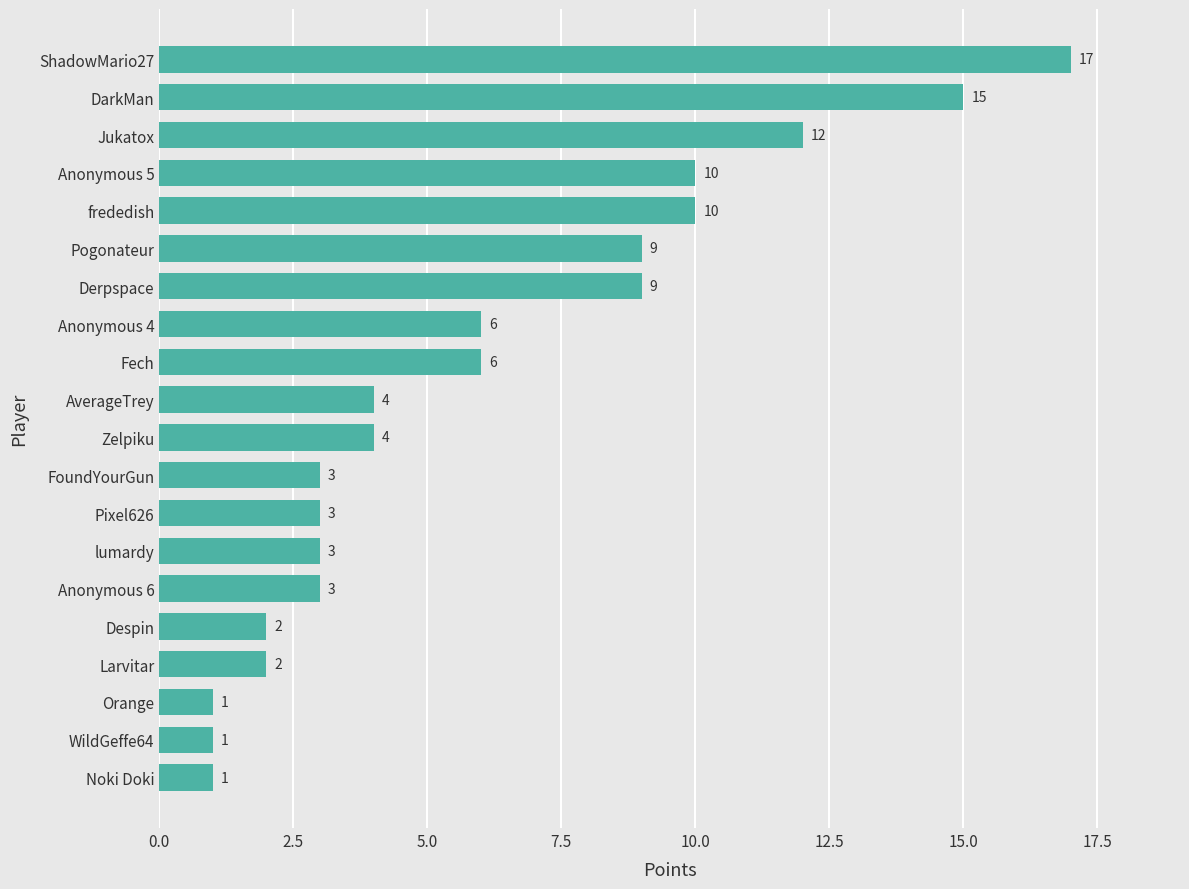

The value at Pixel626 is 4. True or false?

False